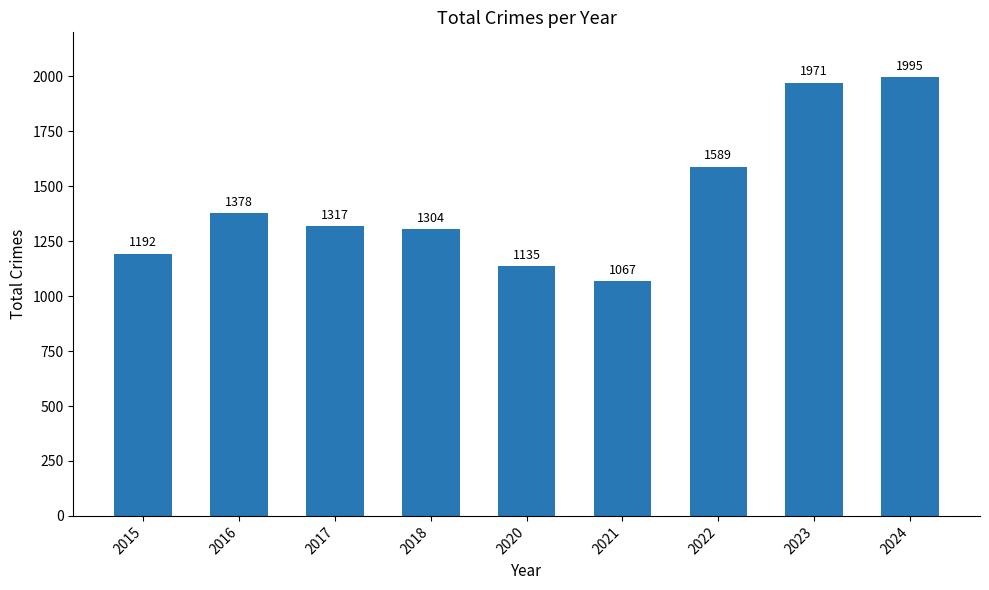

How many data points are less than 1317?

4